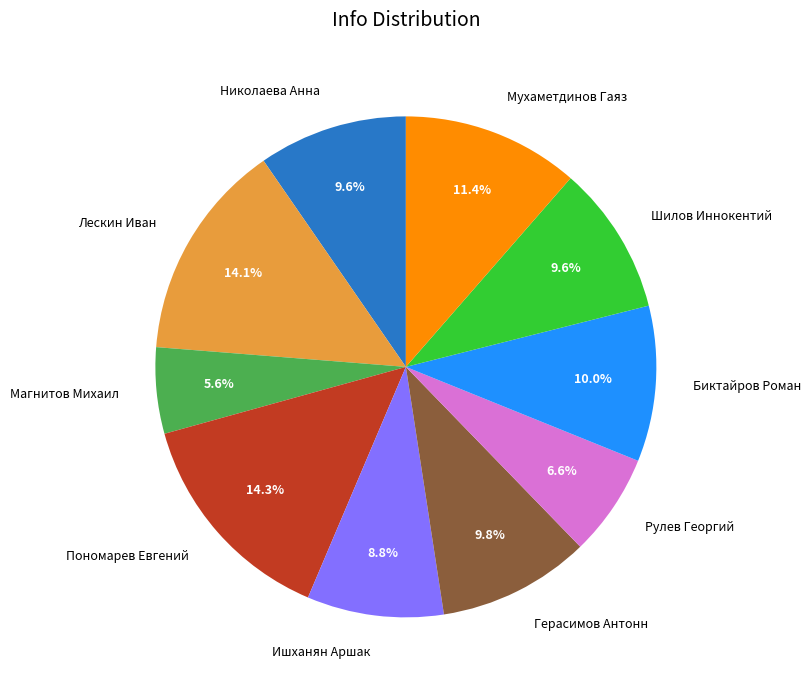

Between Магнитов Михаил and Ишханян Аршак, which is larger?

Ишханян Аршак